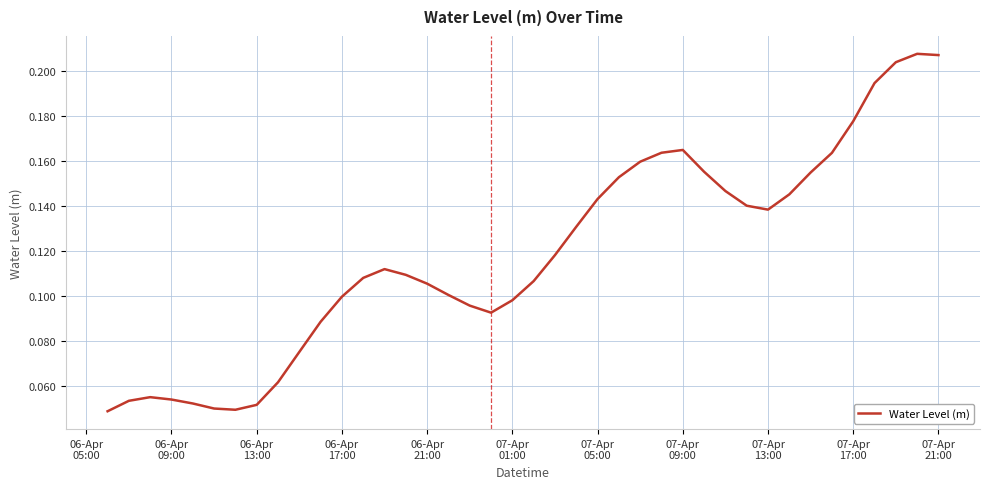

Does the chart display data point markers on the line(s)?

No